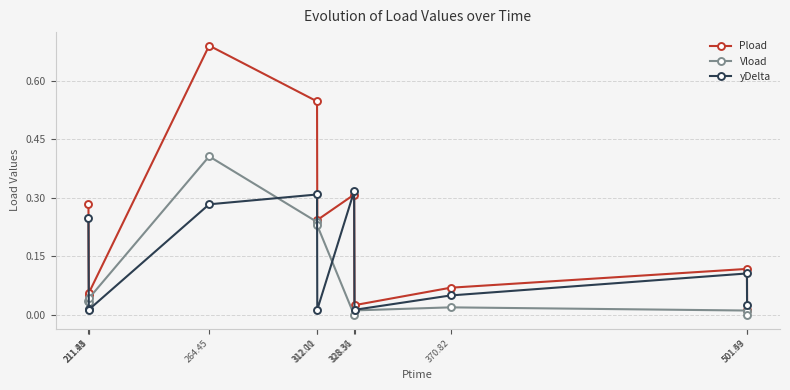

True or false: yDelta has more than 0 interior local peaks.

True